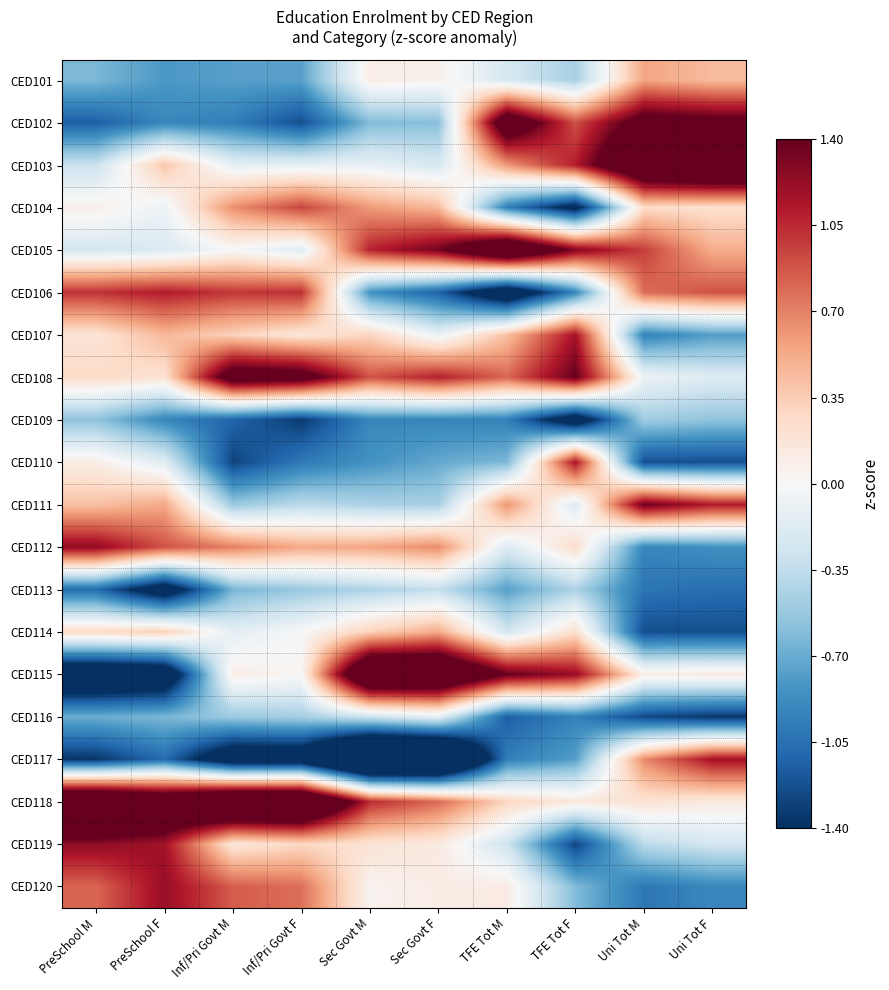

Reading right to left, extract all data points from this chart.

CED101: Uni Tot F=0.4	Uni Tot M=0.6	TFE Tot F=-0.5	TFE Tot M=-0.2	Sec Govt F=0.1	Sec Govt M=0.1	Inf/Pri Govt F=-0.8	Inf/Pri Govt M=-0.8	PreSchool F=-0.8	PreSchool M=-0.6
CED102: Uni Tot F=1.5	Uni Tot M=1.6	TFE Tot F=0.9	TFE Tot M=1.8	Sec Govt F=-0.6	Sec Govt M=-0.6	Inf/Pri Govt F=-1.2	Inf/Pri Govt M=-1.0	PreSchool F=-0.9	PreSchool M=-1.1
CED103: Uni Tot F=2.3	Uni Tot M=2.1	TFE Tot F=1.1	TFE Tot M=0.6	Sec Govt F=-0.2	Sec Govt M=-0.1	Inf/Pri Govt F=-0.1	Inf/Pri Govt M=-0.1	PreSchool F=0.4	PreSchool M=-0.3
CED104: Uni Tot F=0.2	Uni Tot M=0.3	TFE Tot F=-1.5	TFE Tot M=-1.0	Sec Govt F=0.5	Sec Govt M=0.6	Inf/Pri Govt F=0.9	Inf/Pri Govt M=0.6	PreSchool F=-0.1	PreSchool M=0.1
CED105: Uni Tot F=0.5	Uni Tot M=1.0	TFE Tot F=1.3	TFE Tot M=2.1	Sec Govt F=1.3	Sec Govt M=1.1	Inf/Pri Govt F=-0.2	Inf/Pri Govt M=-0.0	PreSchool F=-0.2	PreSchool M=-0.2
CED106: Uni Tot F=0.9	Uni Tot M=0.8	TFE Tot F=-0.9	TFE Tot M=-1.8	Sec Govt F=-1.1	Sec Govt M=-0.8	Inf/Pri Govt F=1.0	Inf/Pri Govt M=1.0	PreSchool F=1.1	PreSchool M=1.0
CED107: Uni Tot F=-0.8	Uni Tot M=-0.9	TFE Tot F=1.2	TFE Tot M=0.4	Sec Govt F=-0.1	Sec Govt M=0.3	Inf/Pri Govt F=0.2	Inf/Pri Govt M=0.3	PreSchool F=0.5	PreSchool M=0.2
CED108: Uni Tot F=-0.2	Uni Tot M=-0.1	TFE Tot F=1.4	TFE Tot M=0.8	Sec Govt F=1.1	Sec Govt M=0.9	Inf/Pri Govt F=1.6	Inf/Pri Govt M=1.7	PreSchool F=0.2	PreSchool M=0.3
CED109: Uni Tot F=-0.6	Uni Tot M=-0.5	TFE Tot F=-1.7	TFE Tot M=-1.0	Sec Govt F=-0.9	Sec Govt M=-0.9	Inf/Pri Govt F=-1.3	Inf/Pri Govt M=-1.1	PreSchool F=-0.9	PreSchool M=-0.6
CED110: Uni Tot F=-1.2	Uni Tot M=-1.2	TFE Tot F=1.1	TFE Tot M=-0.6	Sec Govt F=-0.7	Sec Govt M=-0.8	Inf/Pri Govt F=-1.0	Inf/Pri Govt M=-1.3	PreSchool F=-0.2	PreSchool M=0.1
CED111: Uni Tot F=1.1	Uni Tot M=1.4	TFE Tot F=-0.2	TFE Tot M=0.6	Sec Govt F=-0.5	Sec Govt M=-0.4	Inf/Pri Govt F=-0.4	Inf/Pri Govt M=-0.5	PreSchool F=0.5	PreSchool M=0.4
CED112: Uni Tot F=-0.9	Uni Tot M=-0.9	TFE Tot F=0.2	TFE Tot M=-0.2	Sec Govt F=0.7	Sec Govt M=0.6	Inf/Pri Govt F=0.5	Inf/Pri Govt M=0.7	PreSchool F=0.9	PreSchool M=1.2
CED113: Uni Tot F=-1.1	Uni Tot M=-1.0	TFE Tot F=-0.4	TFE Tot M=-0.8	Sec Govt F=-0.3	Sec Govt M=-0.4	Inf/Pri Govt F=-0.5	Inf/Pri Govt M=-0.7	PreSchool F=-1.7	PreSchool M=-1.1
CED114: Uni Tot F=-1.2	Uni Tot M=-1.2	TFE Tot F=0.2	TFE Tot M=-0.3	Sec Govt F=0.5	Sec Govt M=0.3	Inf/Pri Govt F=-0.0	Inf/Pri Govt M=-0.1	PreSchool F=0.3	PreSchool M=0.3
CED115: Uni Tot F=0.1	Uni Tot M=0.1	TFE Tot F=1.2	TFE Tot M=1.4	Sec Govt F=2.2	Sec Govt M=2.2	Inf/Pri Govt F=0.0	Inf/Pri Govt M=0.1	PreSchool F=-1.8	PreSchool M=-1.9
CED116: Uni Tot F=-1.4	Uni Tot M=-1.3	TFE Tot F=-0.9	TFE Tot M=-1.1	Sec Govt F=-0.1	Sec Govt M=-0.3	Inf/Pri Govt F=-0.5	Inf/Pri Govt M=-0.5	PreSchool F=-0.6	PreSchool M=-0.7
CED117: Uni Tot F=1.2	Uni Tot M=0.7	TFE Tot F=-0.8	TFE Tot M=-1.0	Sec Govt F=-2.7	Sec Govt M=-2.8	Inf/Pri Govt F=-1.8	Inf/Pri Govt M=-1.8	PreSchool F=-1.1	PreSchool M=-1.4
CED118: Uni Tot F=0.1	Uni Tot M=0.2	TFE Tot F=0.2	TFE Tot M=0.3	Sec Govt F=0.8	Sec Govt M=1.0	Inf/Pri Govt F=2.4	Inf/Pri Govt M=2.4	PreSchool F=2.0	PreSchool M=2.3
CED119: Uni Tot F=-0.3	Uni Tot M=-0.4	TFE Tot F=-1.3	TFE Tot M=-0.3	Sec Govt F=0.1	Sec Govt M=0.2	Inf/Pri Govt F=0.3	Inf/Pri Govt M=0.2	PreSchool F=1.2	PreSchool M=1.2
CED120: Uni Tot F=-0.9	Uni Tot M=-1.0	TFE Tot F=-0.6	TFE Tot M=0.1	Sec Govt F=0.1	Sec Govt M=0.0	Inf/Pri Govt F=0.8	Inf/Pri Govt M=0.9	PreSchool F=1.2	PreSchool M=0.8